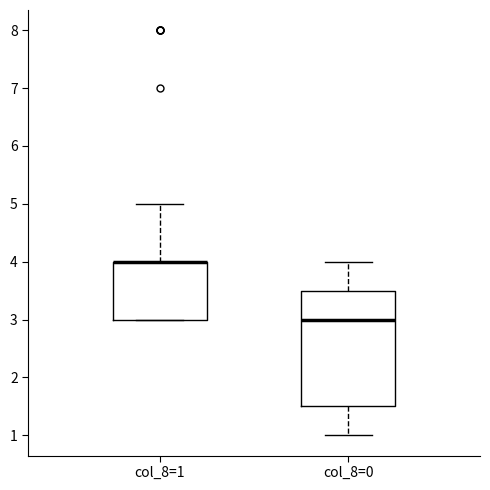

Reading left to right, transcribe this box plot: for each box, give where its median line is, the range the box spans, and where its two whiskers end, as read against the y-axis. The values are not printed on the chart, so give them approximately, as read against the axis.

col_8=1: median 4.0 (drawn on the box's upper edge), box 3.0 to 4.0, whiskers 3.0 to 5.0
col_8=0: median 3.0, box 1.5 to 3.5, whiskers 1.0 to 4.0